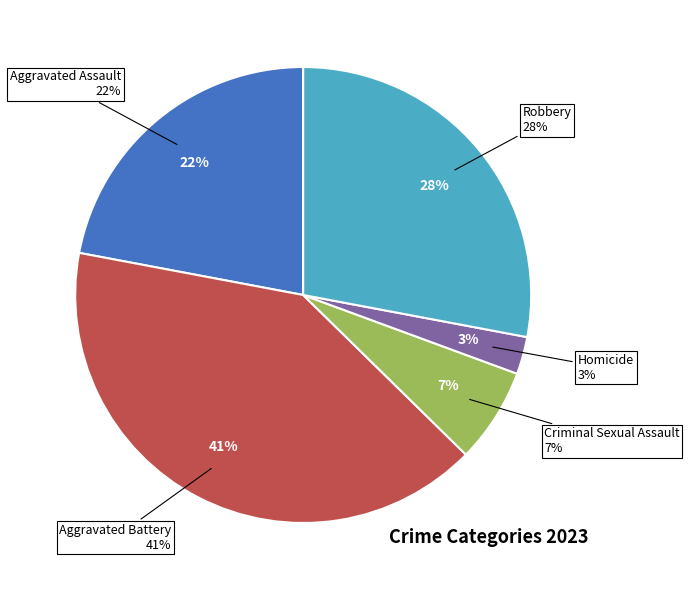

To the nearest percent, what portion does Criminal Sexual Assault represent?

7%